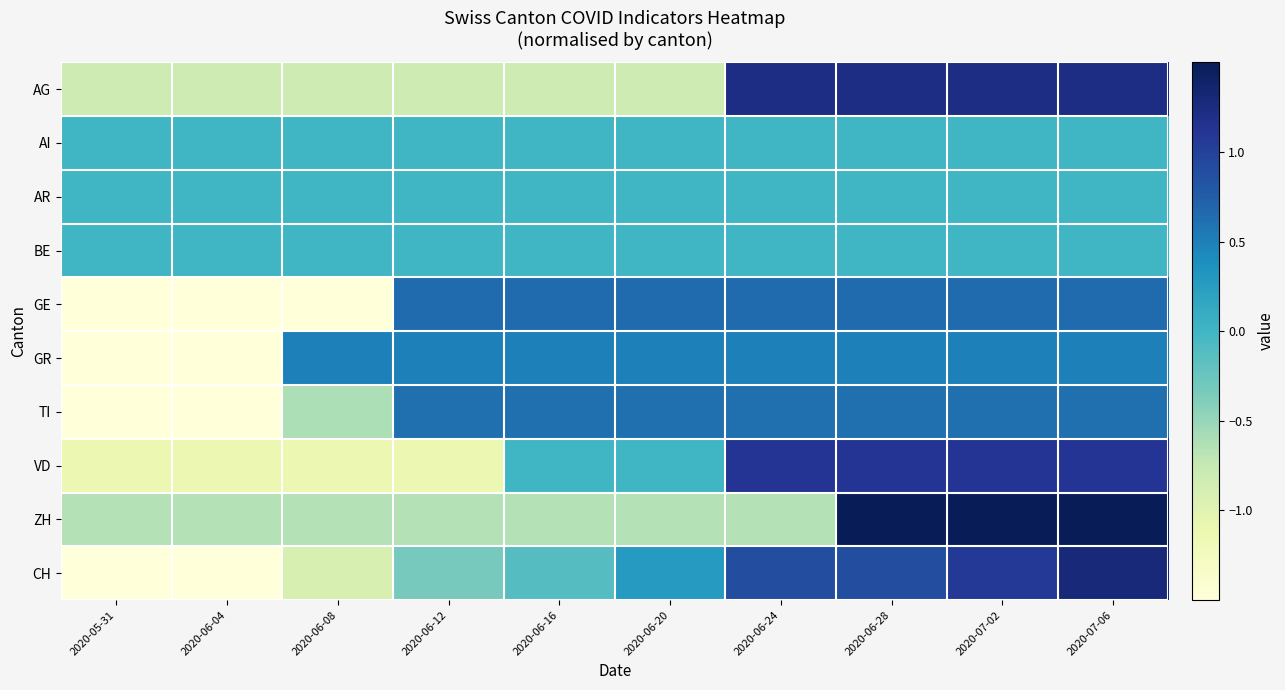

Which category has the highest value across all series?

2020-06-28